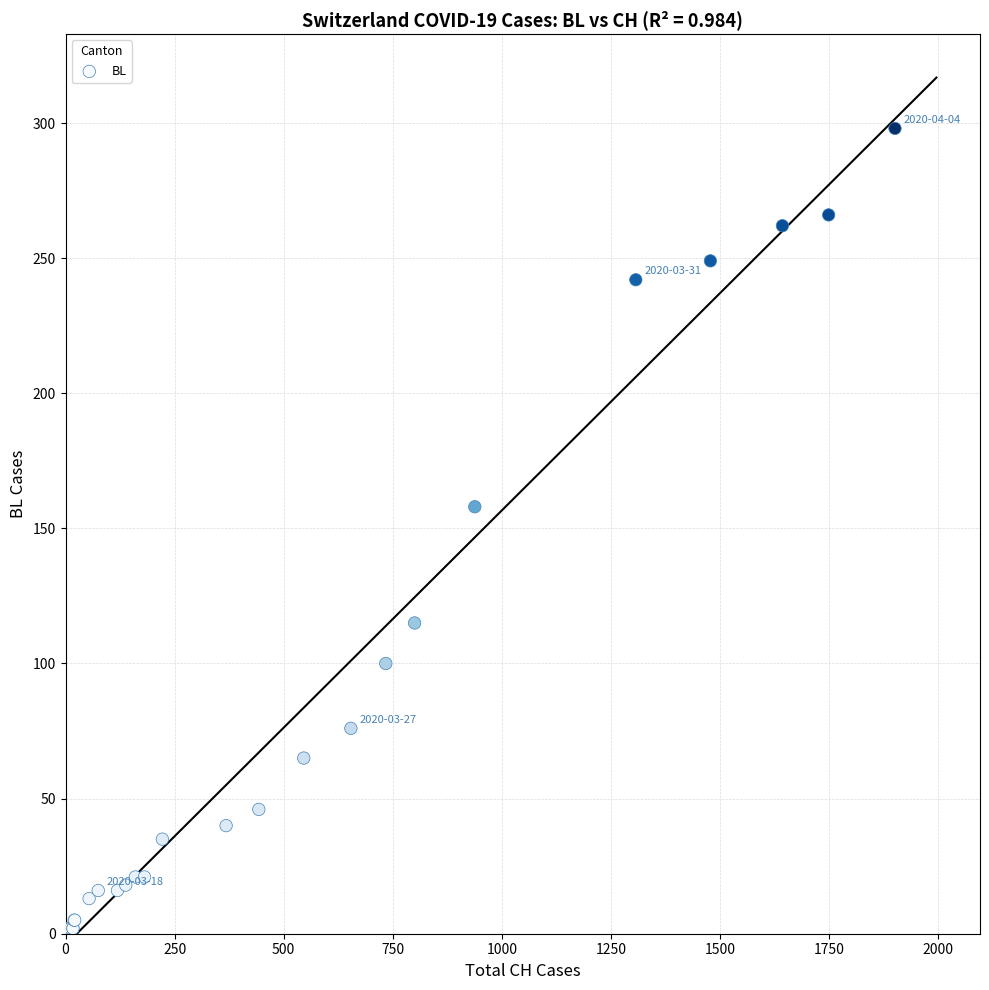

What Y value in the scatter plot is closest to 149?

158